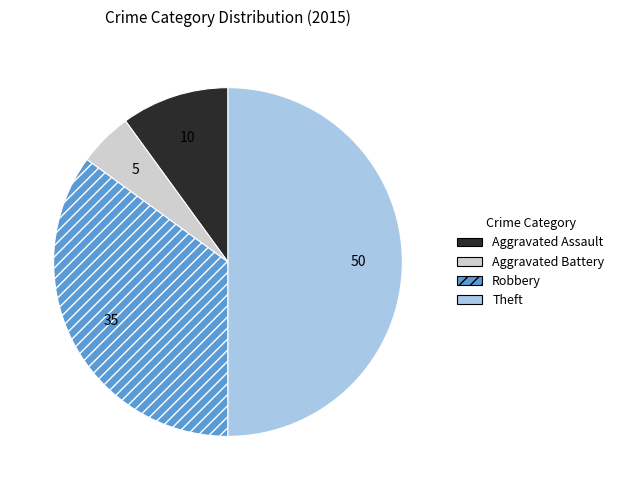

Rank the categories by value from highest to lowest.

Theft, Robbery, Aggravated Assault, Aggravated Battery